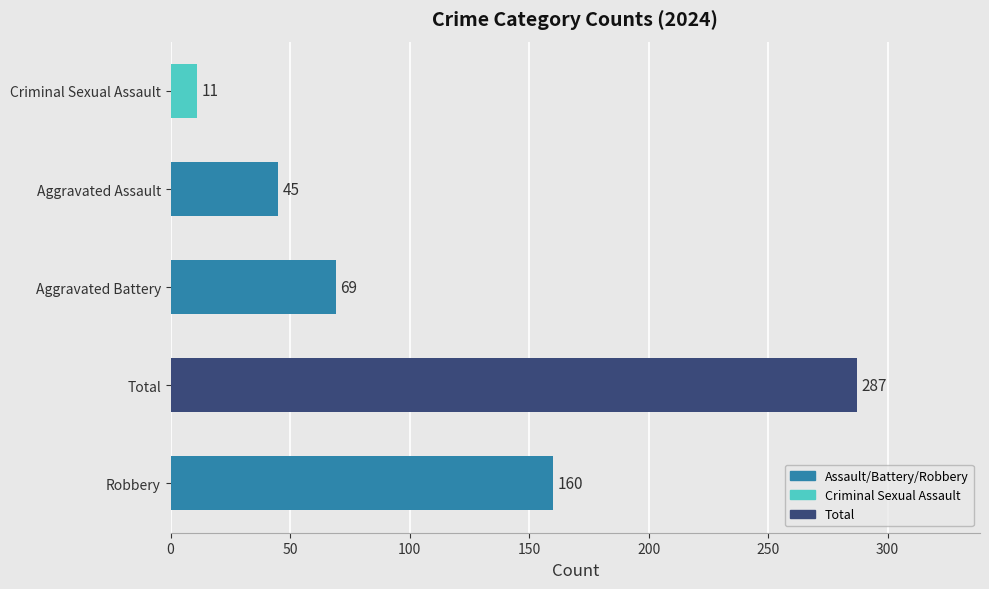

What is the greatest value displayed?

287